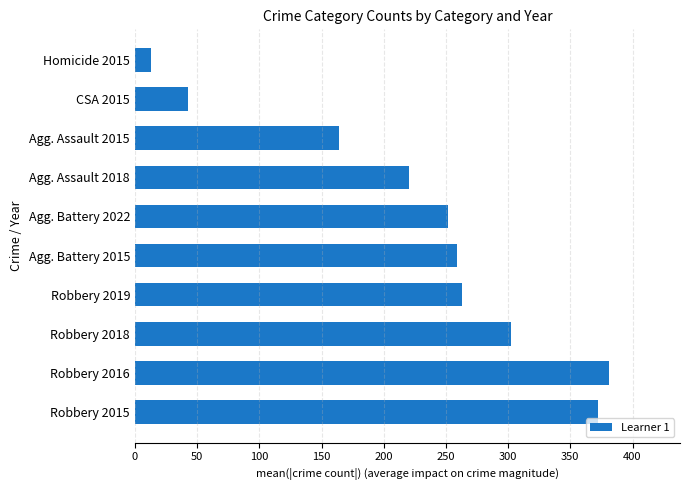

What is the change in value from Robbery 2016 to Agg. Battery 2015?

-122